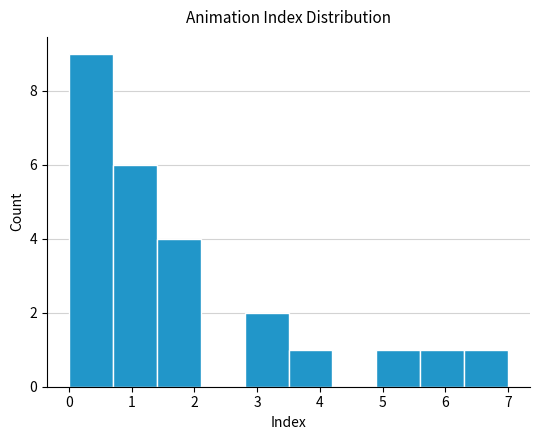

What is the height of the bar covering 0.7 to 1.4 on the x-axis? The values are not printed on the chart, so give them approximately, as read against the axis.

6